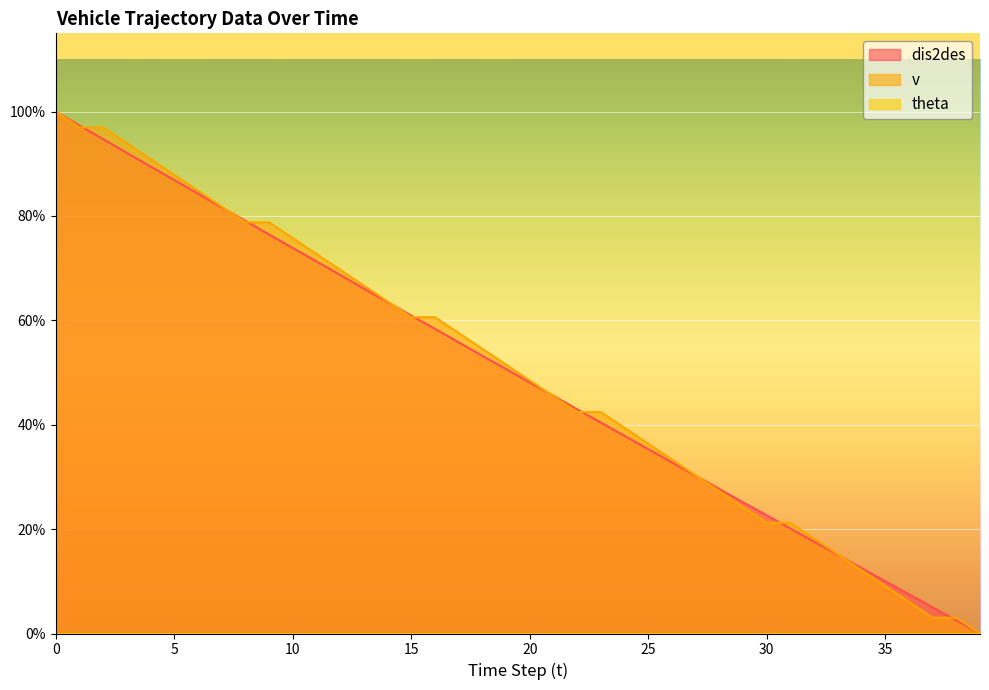

Reading left to right, transcribe all the data shown in this chart.

dis2des: 0=1.0	1=1.0	2=0.9	3=0.9	4=0.9	5=0.9	6=0.8	7=0.8	8=0.8	9=0.8	10=0.7	11=0.7	12=0.7	13=0.7	14=0.6	15=0.6	16=0.6	17=0.6	18=0.5	19=0.5	20=0.5	21=0.5	22=0.4	23=0.4	24=0.4	25=0.4	26=0.3	27=0.3	28=0.3	29=0.3	30=0.2	31=0.2	32=0.2	33=0.2	34=0.1	35=0.1	36=0.1	37=0.1	38=0.0	39=0.0
v: 0=1.0	1=1.0	2=1.0	3=0.9	4=0.9	5=0.9	6=0.8	7=0.8	8=0.8	9=0.8	10=0.8	11=0.7	12=0.7	13=0.7	14=0.6	15=0.6	16=0.6	17=0.6	18=0.5	19=0.5	20=0.5	21=0.5	22=0.4	23=0.4	24=0.4	25=0.4	26=0.3	27=0.3	28=0.3	29=0.2	30=0.2	31=0.2	32=0.2	33=0.2	34=0.1	35=0.1	36=0.1	37=0.0	38=0.0	39=0.0